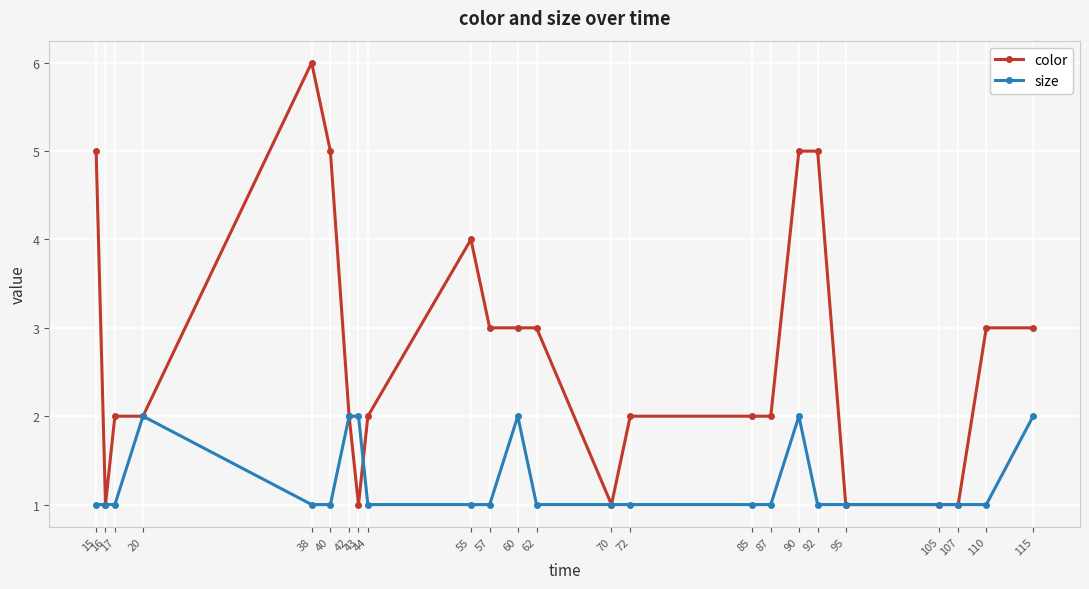

Is it true that color equals 2 at 85?

True